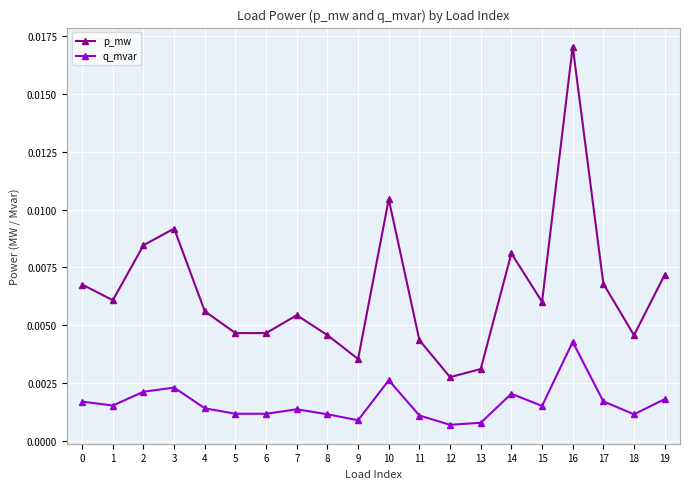

Which series has the largest total across all categories?

p_mw